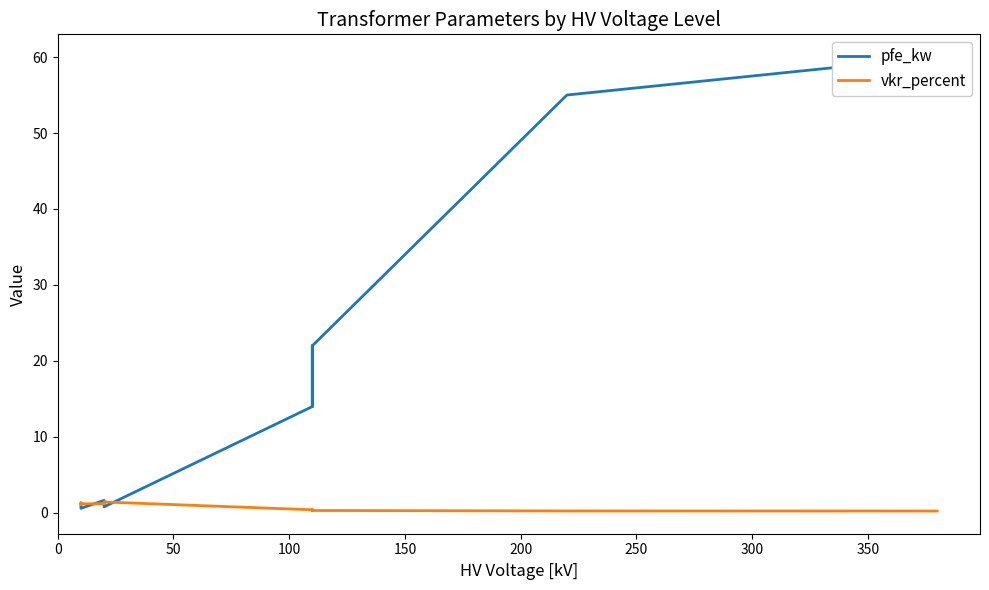

List the series in order of their overall mean, highest first.

pfe_kw, vkr_percent